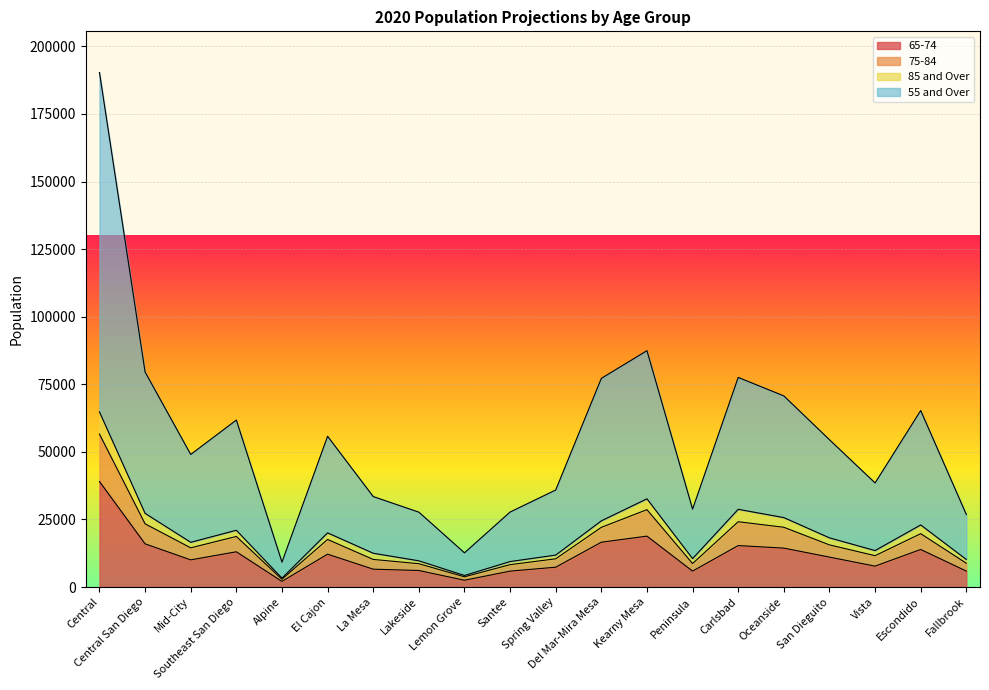

What is the total value across all series at Alpine?

9210